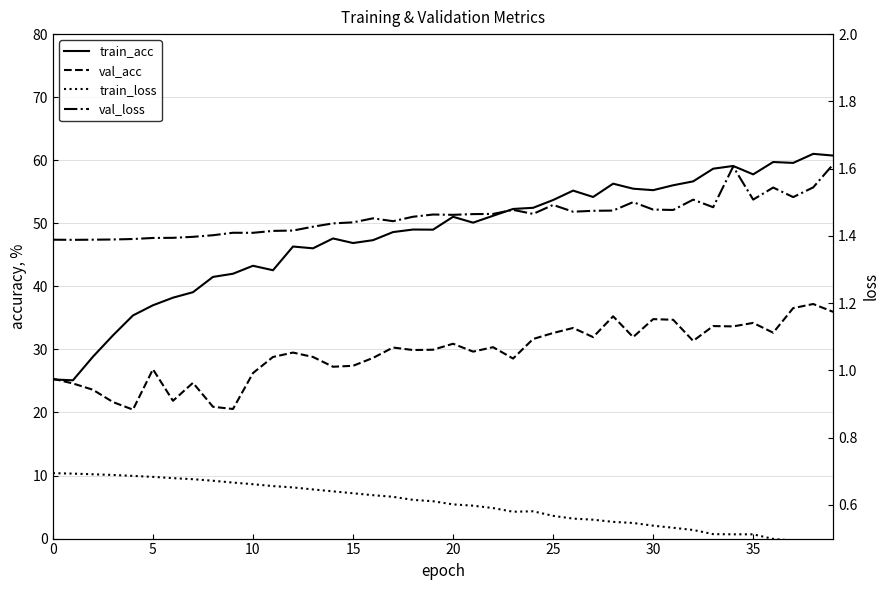

Which series changed the most between 14 and 25?

train_acc